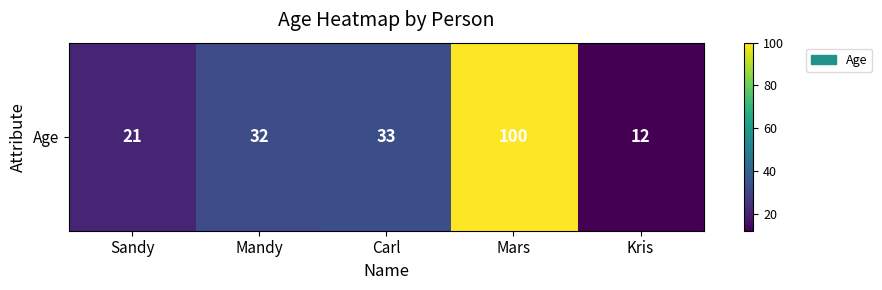

Reading right to left, extract all data points from this chart.

Kris=12	Mars=100	Carl=33	Mandy=32	Sandy=21